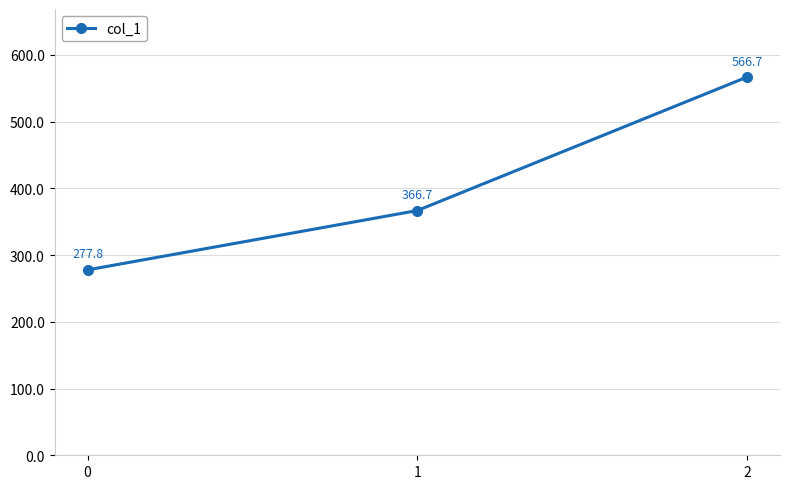

What is the value of the 2nd point from the left?

366.7